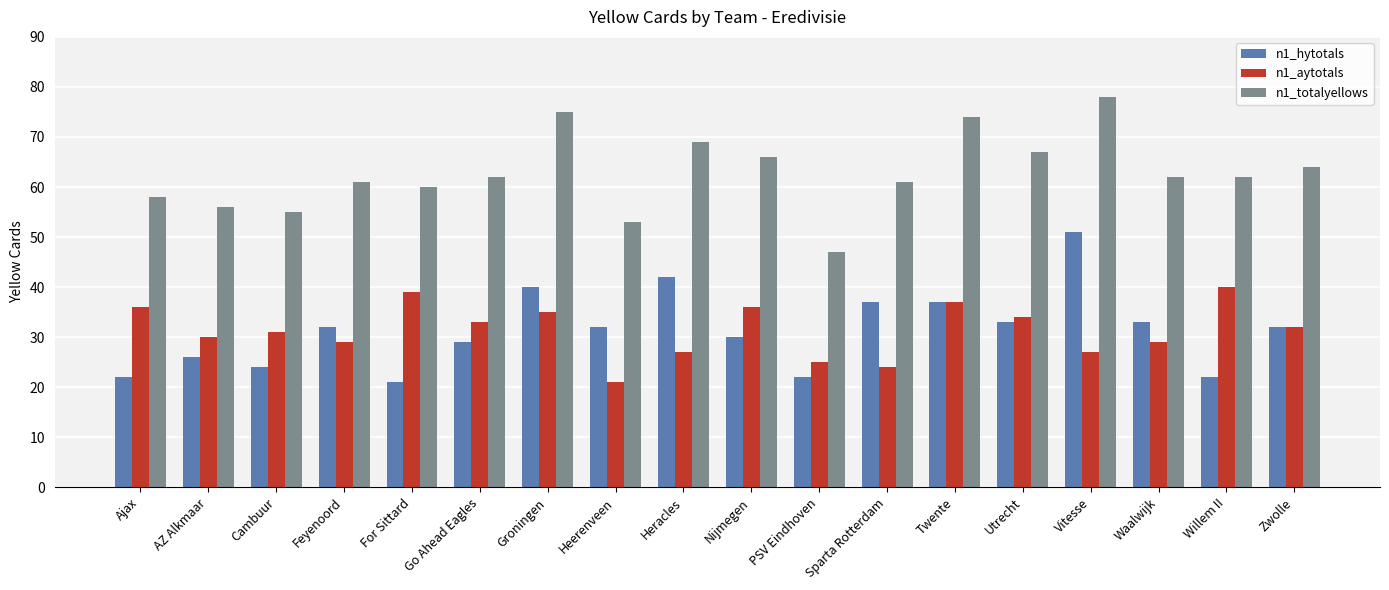

What is the difference between the second highest and minimum values in the n1_hytotals series?

21